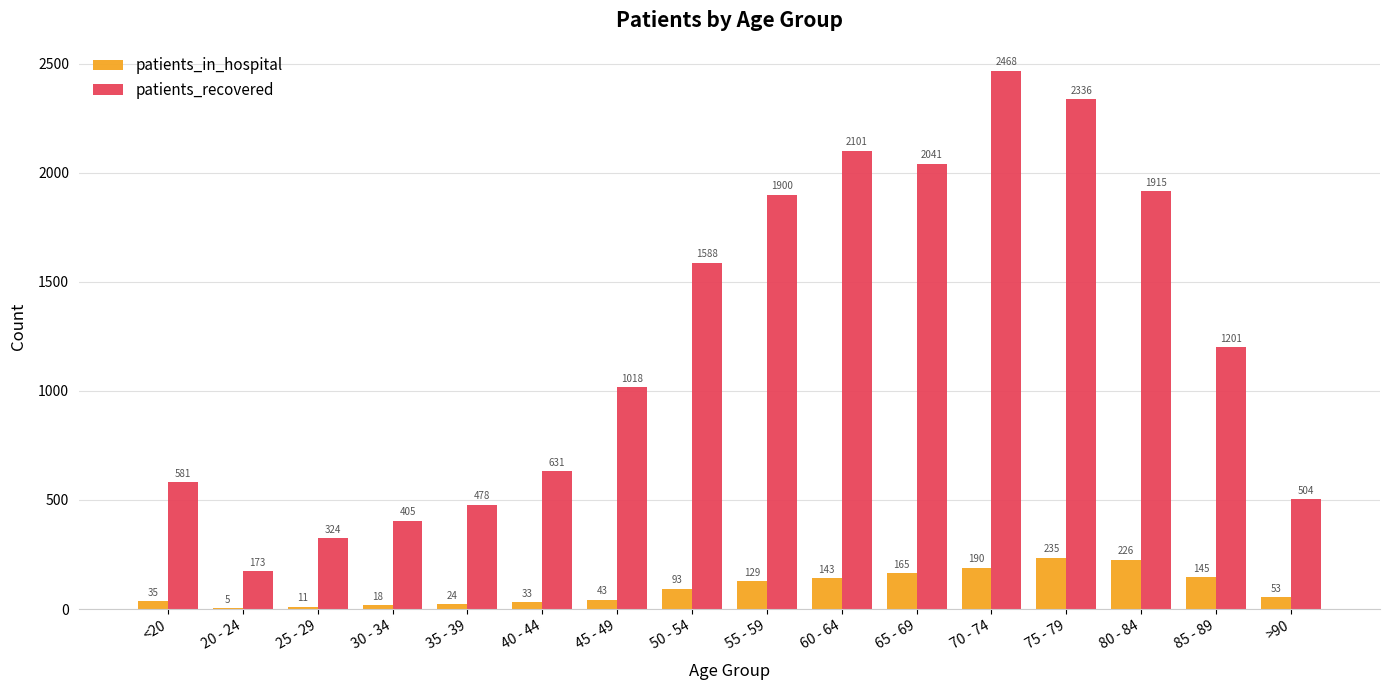

What is the total value across all series at 40 - 44?

664